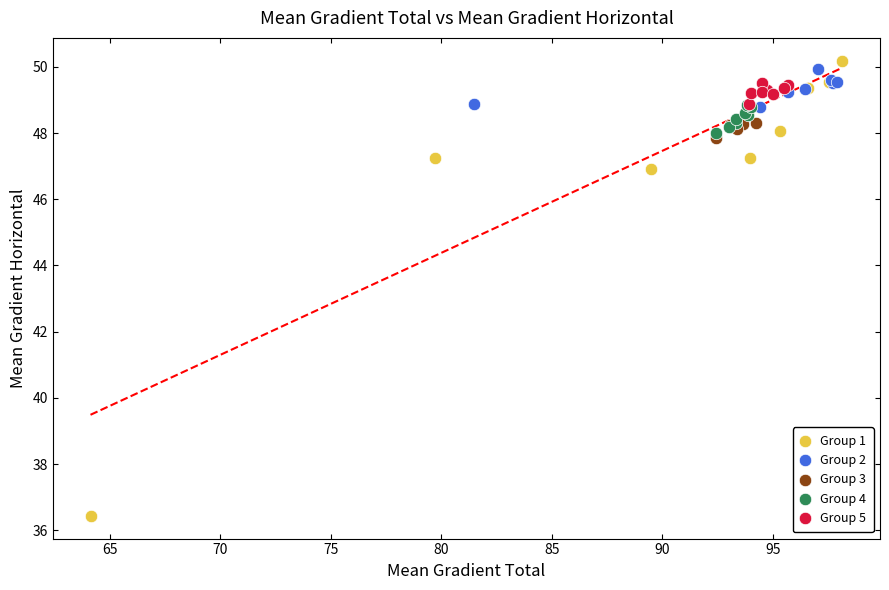

Which series reaches the minimum Y coordinate?

Group 1